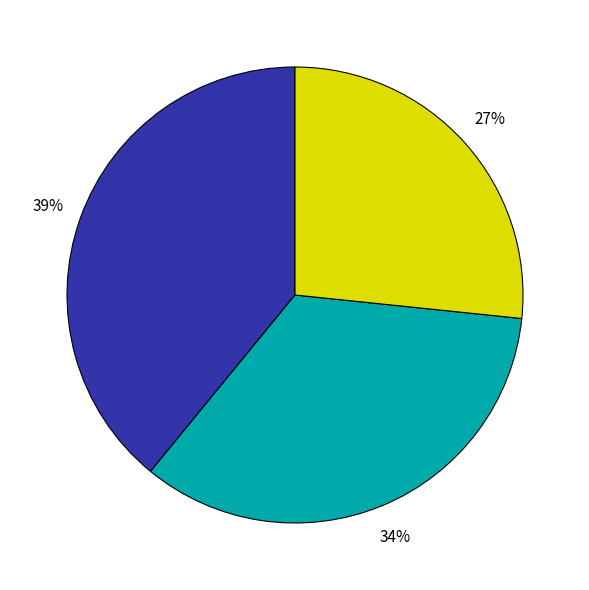

Is there a majority slice in this chart?

No